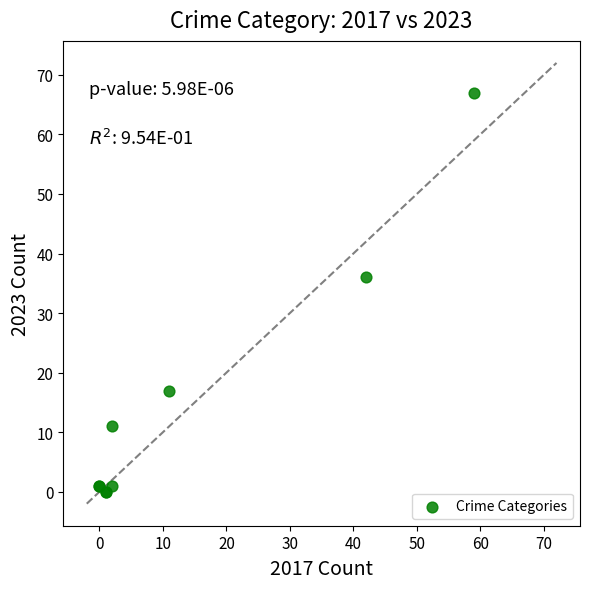

What Y value in the scatter plot is closest to 33?

36